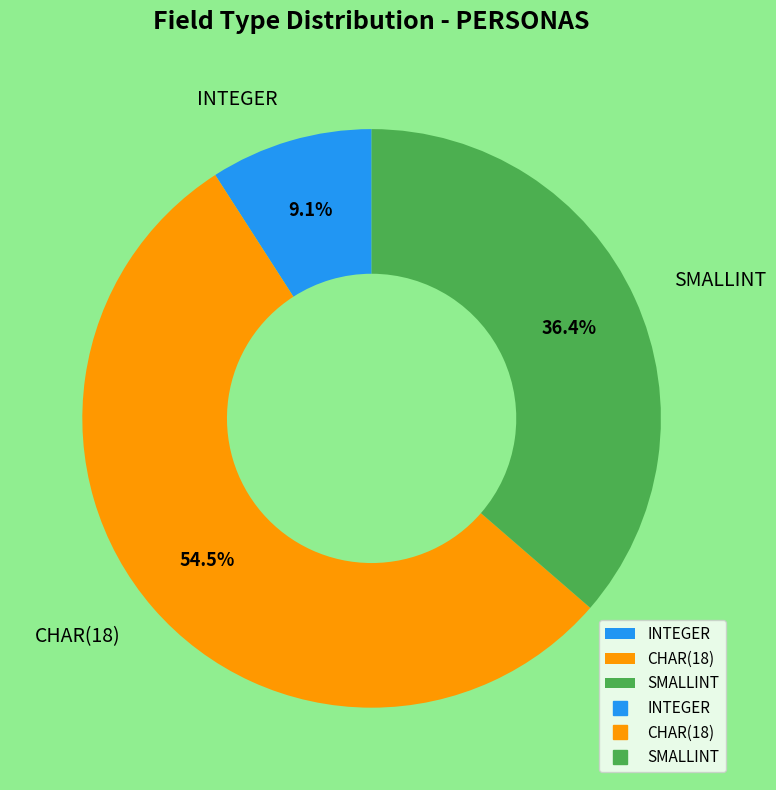

Which has a higher value, SMALLINT or INTEGER?

SMALLINT